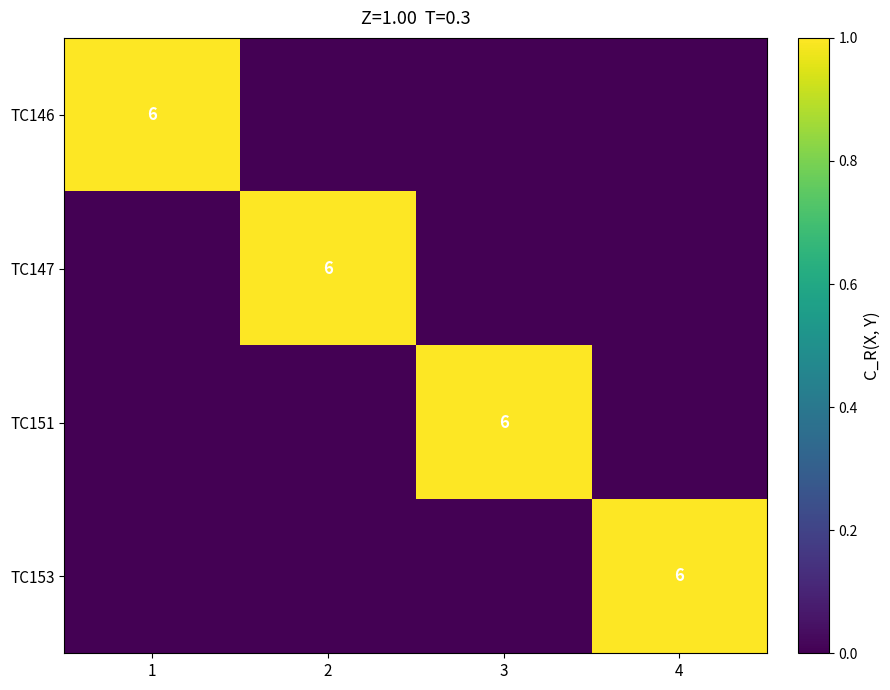

At which label does TC151 reach its minimum?

1